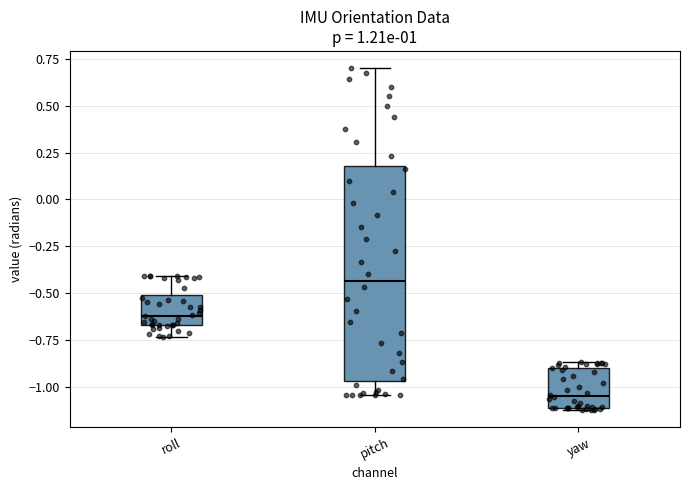

Comparing the boxes themselves (not the whiskers), which one is the tallest?

pitch